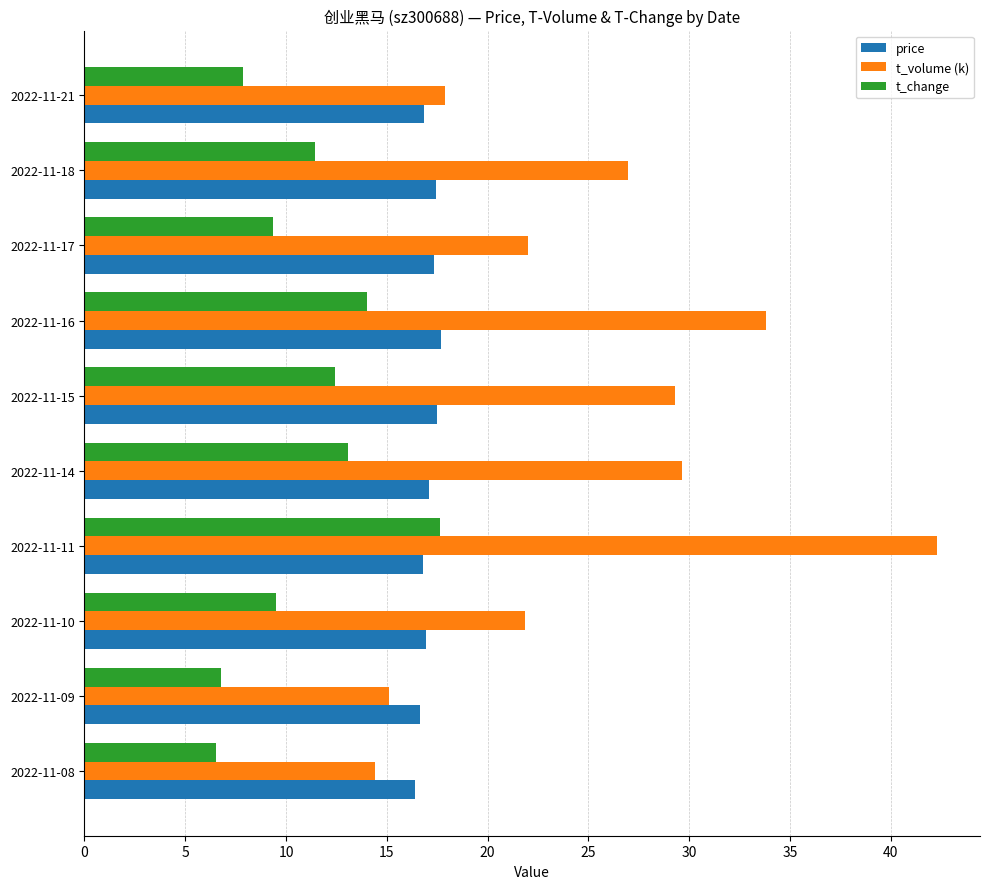

What is the maximum value for price?

17.7